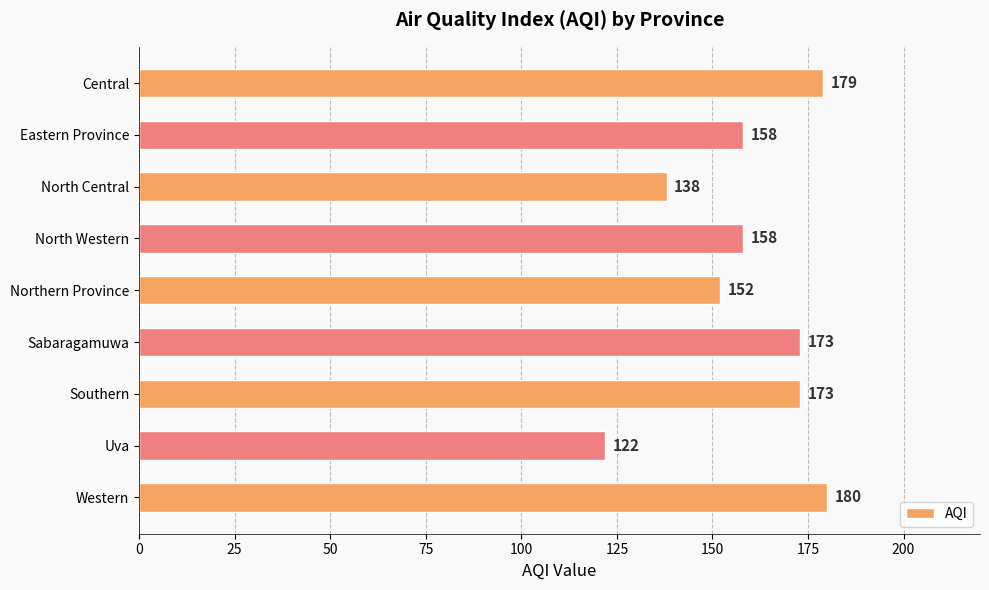

How many distinct data groups are displayed?

1